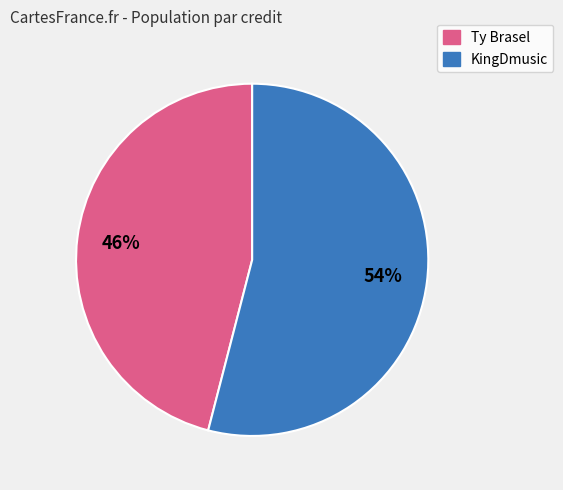

Is there any slice that represents more than half of the pie?

Yes